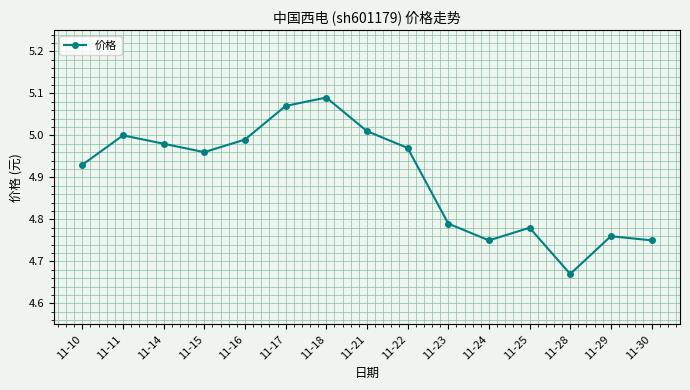

What is the difference between the maximum and minimum values?

0.4